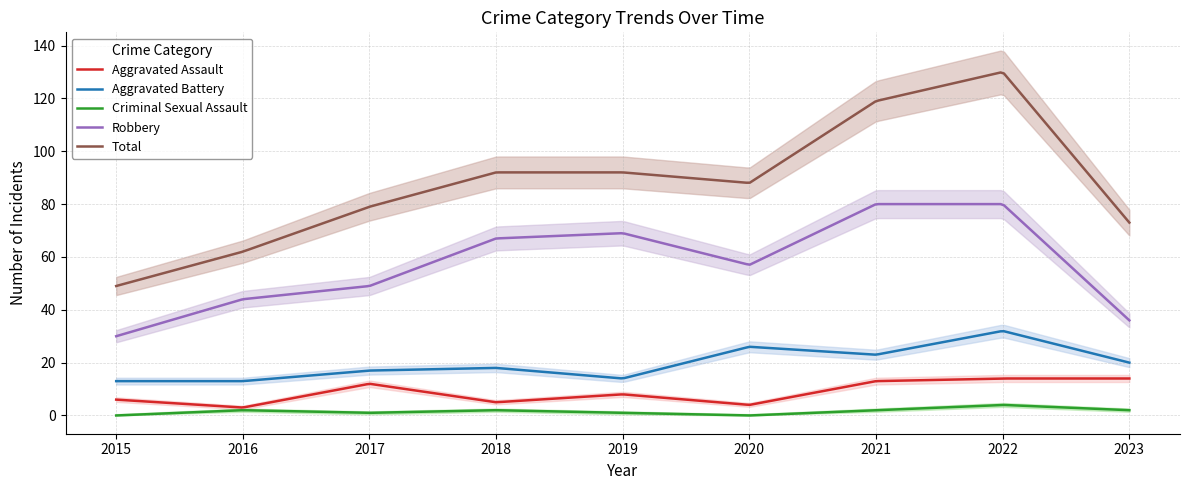

How many distinct data groups are displayed?

5